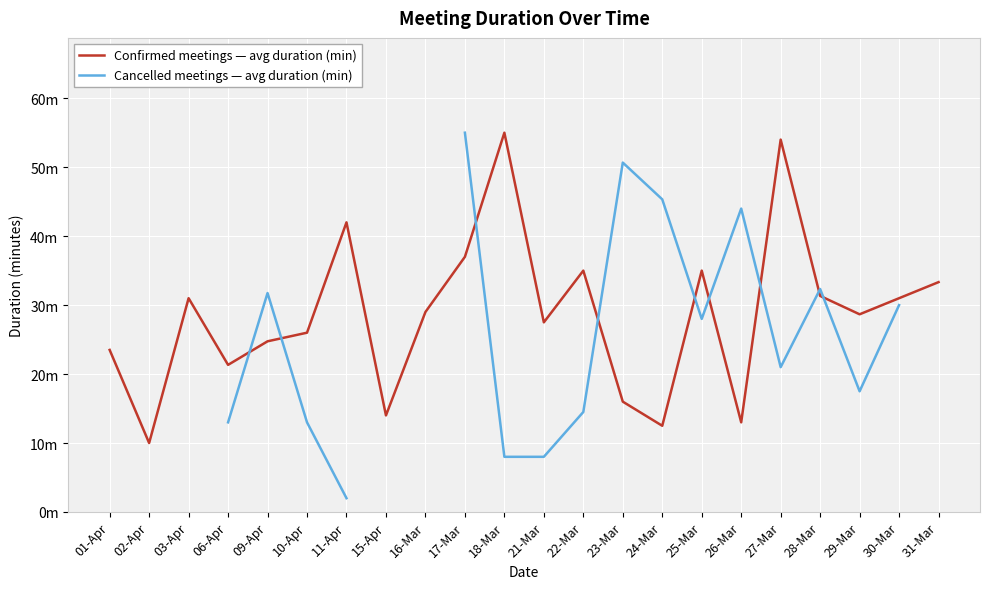

What is the value of the Confirmed meetings — avg duration (min) point at the 3rd from the left?

31.0